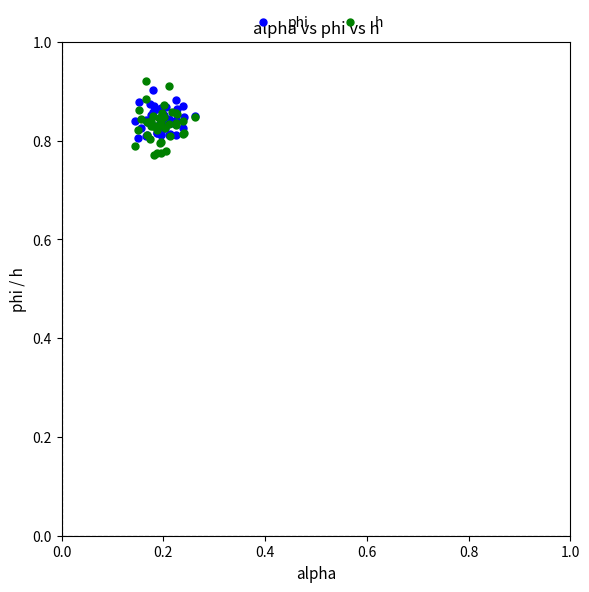

Which series has the largest Y range (max minus min)?

h